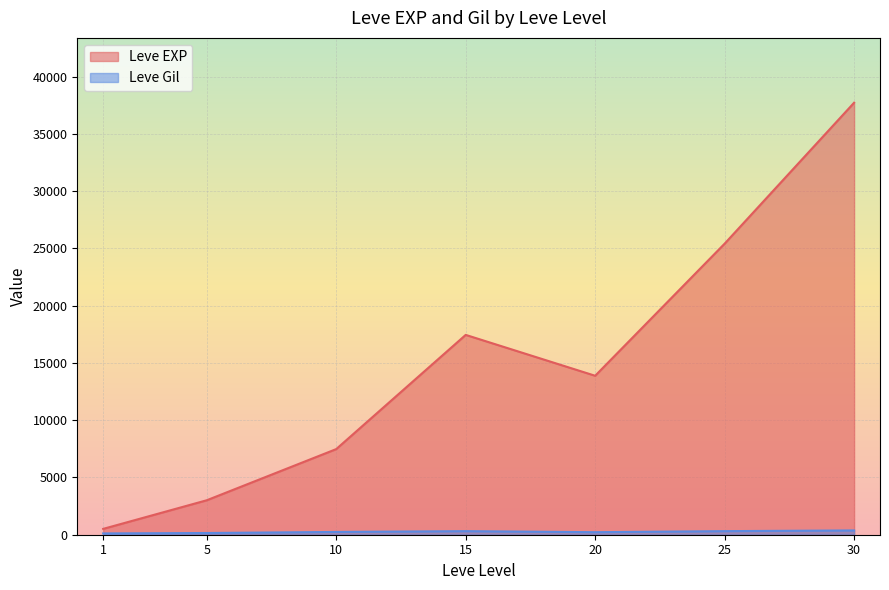

Between 5 and 10, which is larger?

10